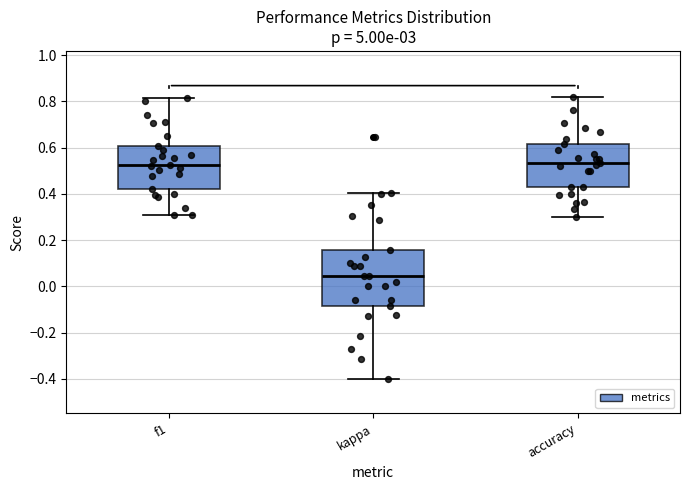

Where is the lower edge of the box for accuracy on the y-axis? The values are not printed on the chart, so give them approximately, as read against the axis.

0.42